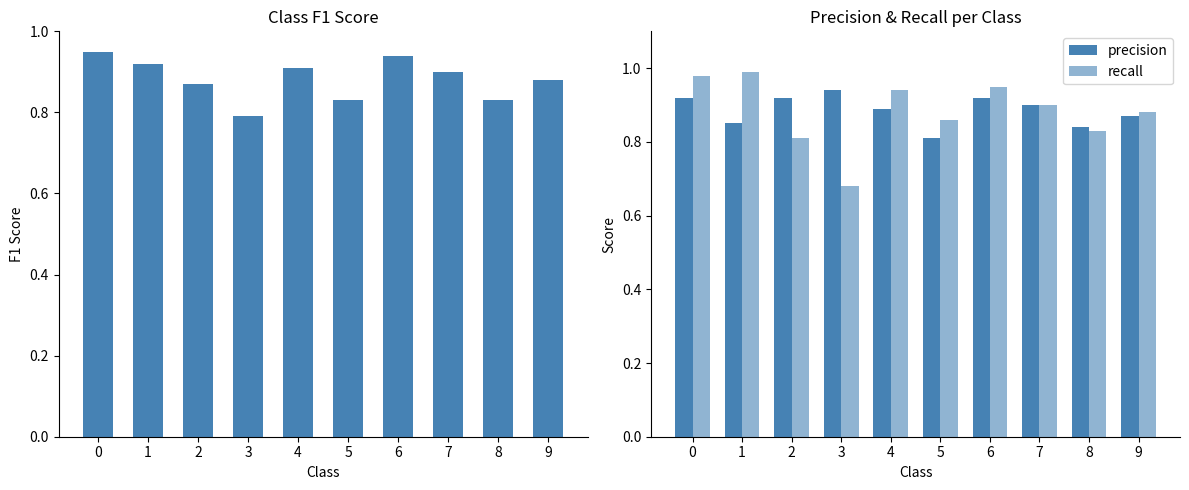

Rank the series by their maximum value, from highest to lowest.

recall, f1_score, precision